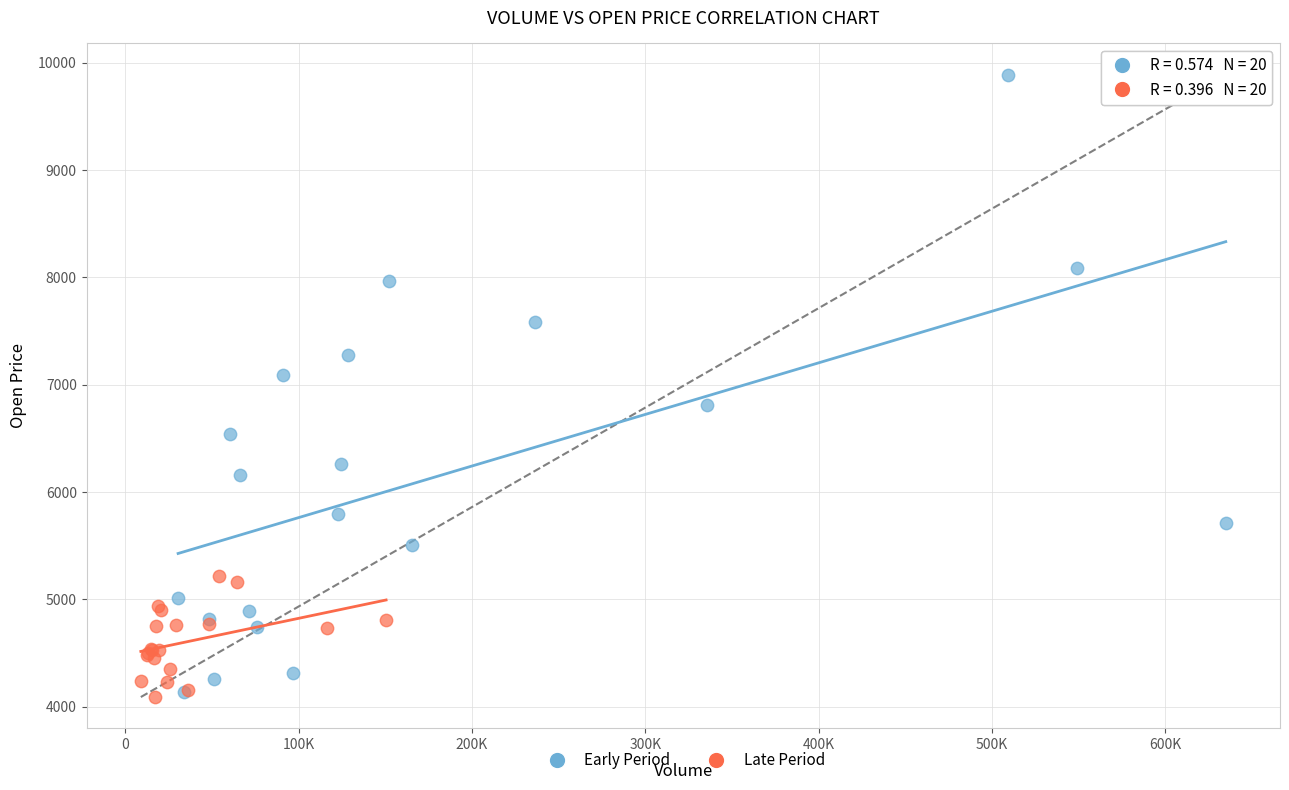

What are all the series names shown in the legend?

Early Period, Late Period